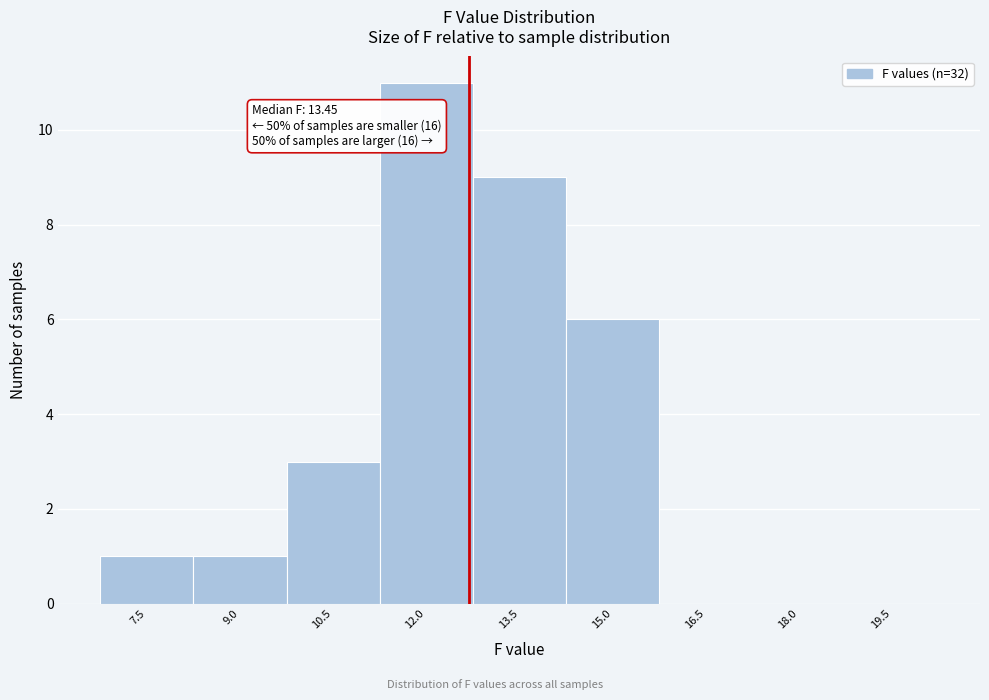

Reading left to right, list all the values displayed in this chart.

7.5=1	9.0=1	10.5=3	12.0=11	13.5=9	15.0=6	16.5=0	18.0=0	19.5=0